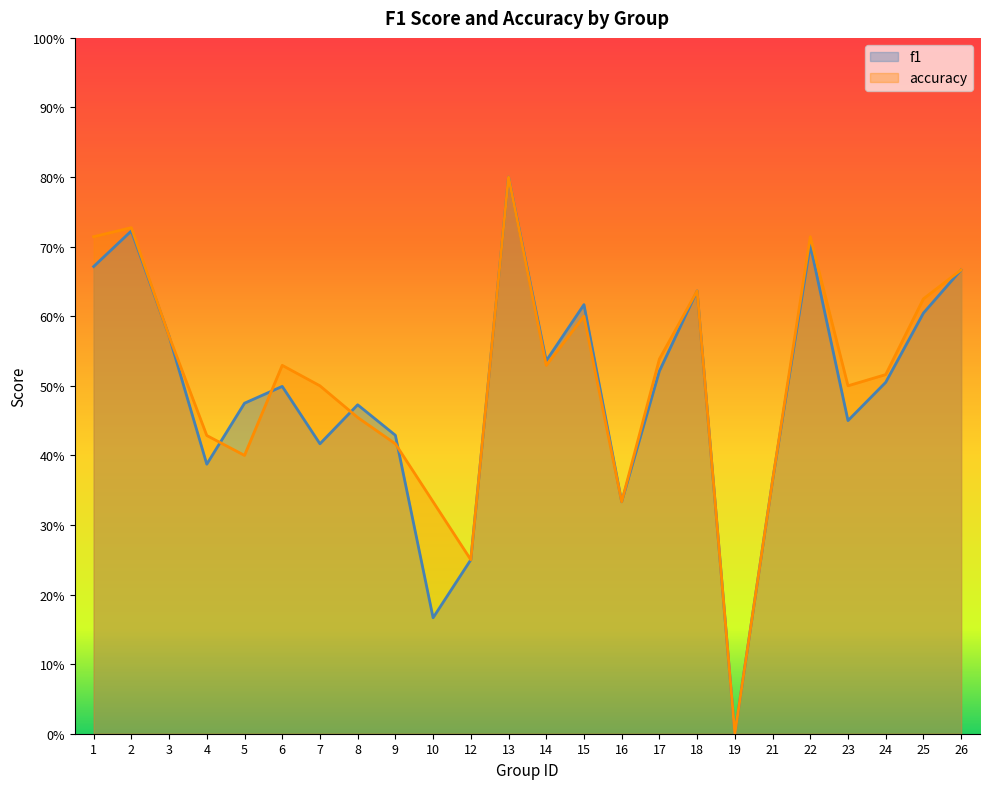

Is the value of accuracy at 19 greater than the value of f1 at 2?

No